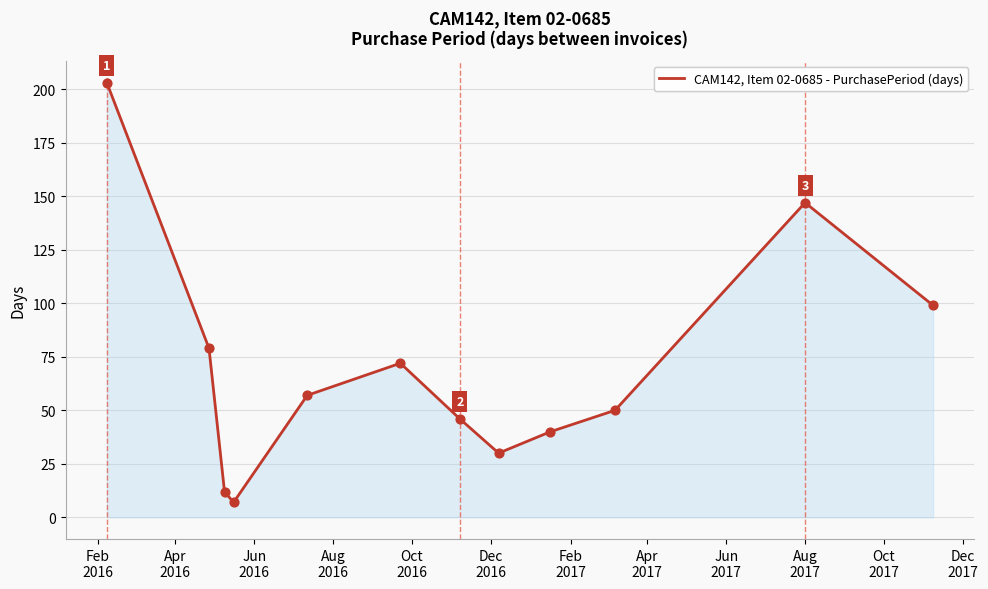

What is the minimum value shown in the chart?

7